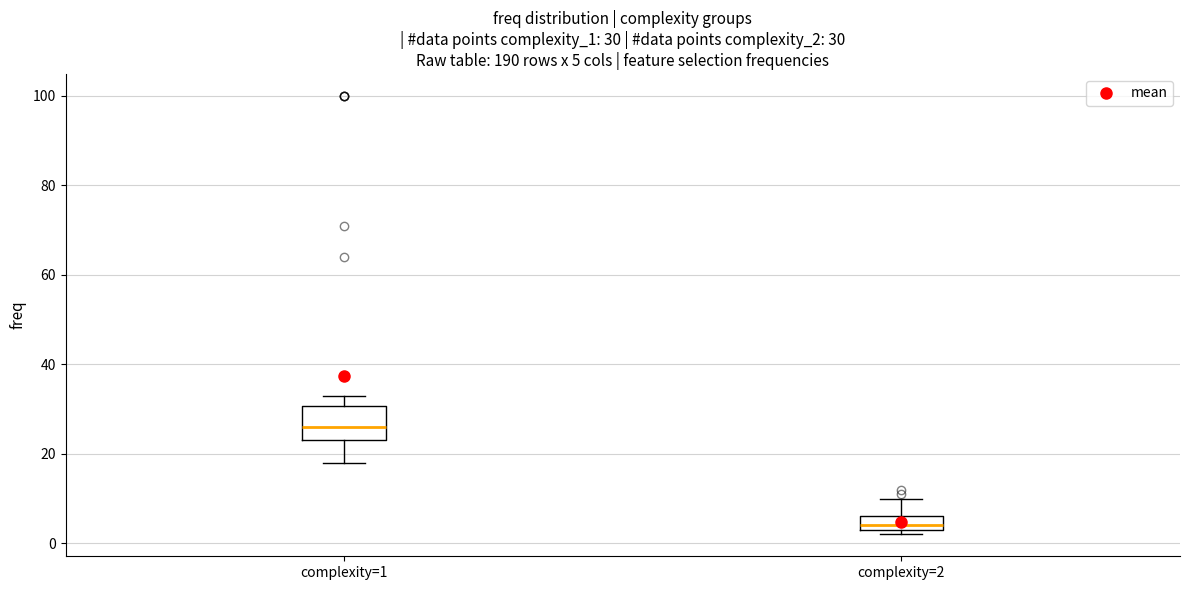

Which box's median line is the highest?

complexity=1